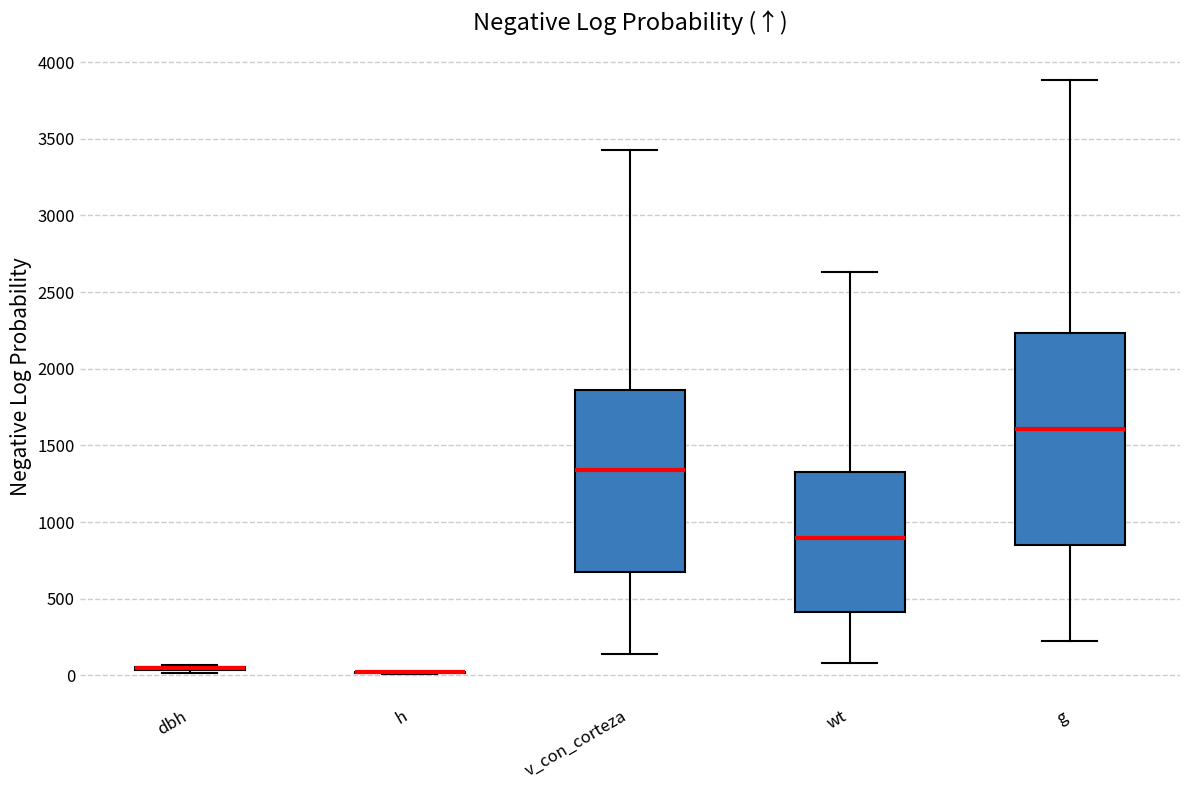

Which box is the tallest, from its lower edge to its upper edge?

g